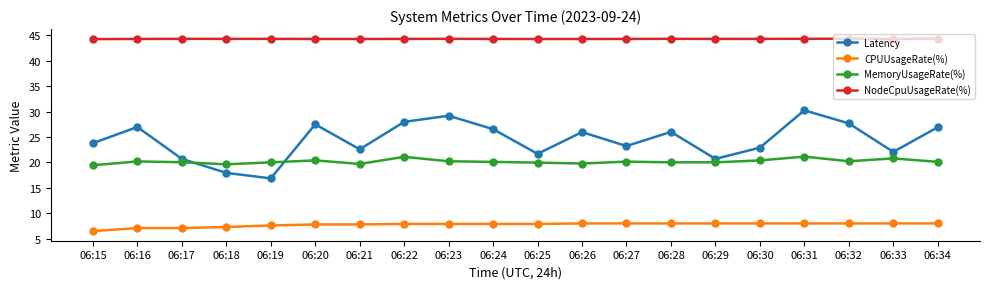

List the series in order of their peak value, highest first.

NodeCpuUsageRate(%), Latency, MemoryUsageRate(%), CPUUsageRate(%)